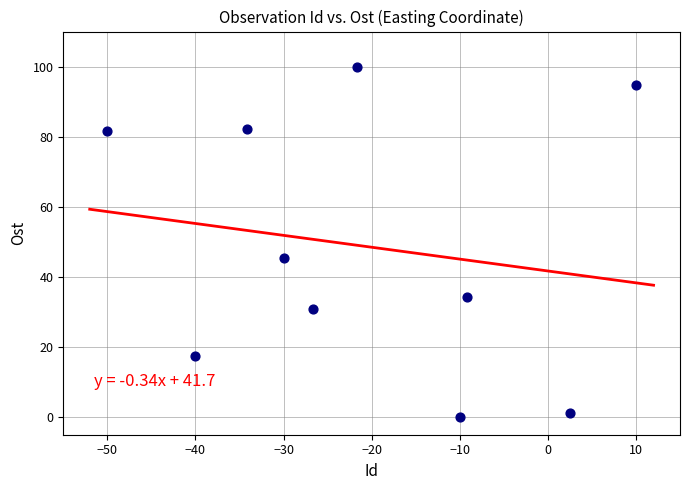

What Y value in the scatter plot is closest to 50?

45.5